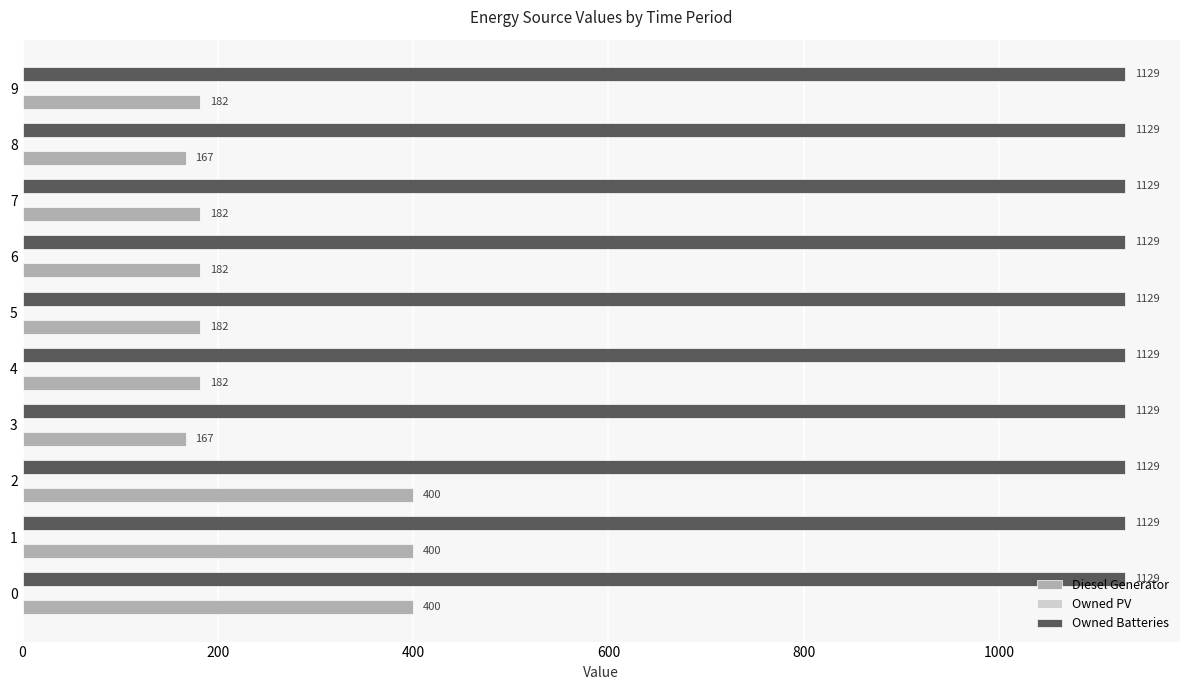

What is the difference between the Diesel Generator values at 2 and 8?

233